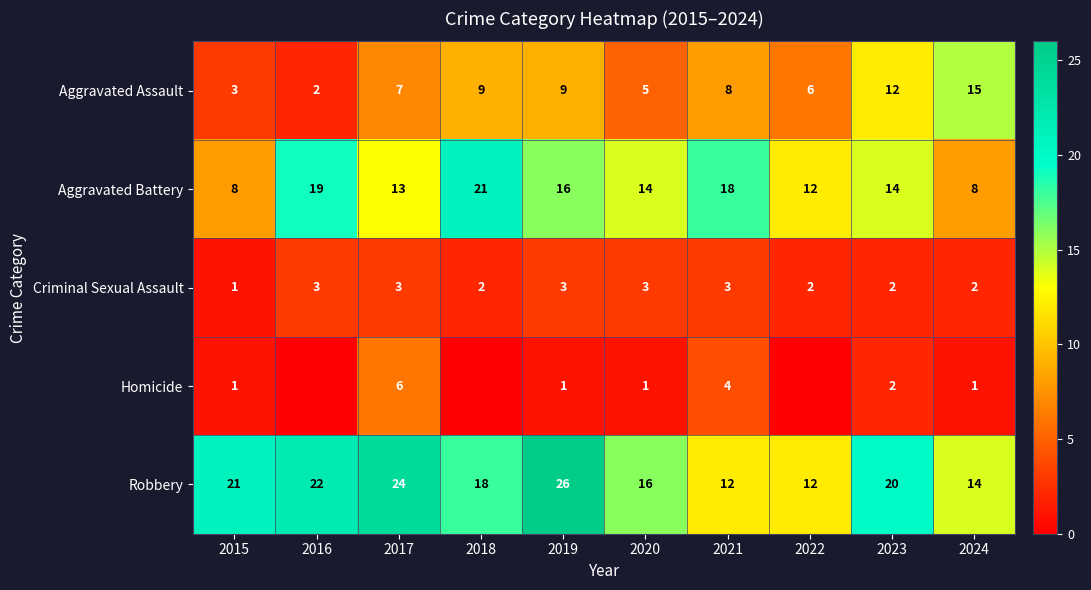

At how many categories does at least one series exceed 13?

9